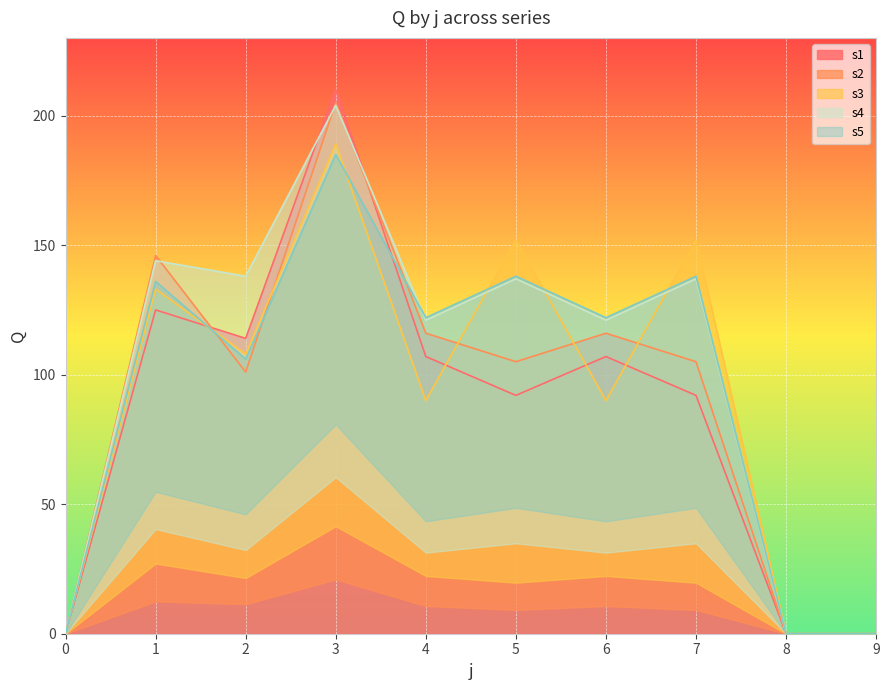

The value of s4 at 7 is 40. True or false?

False